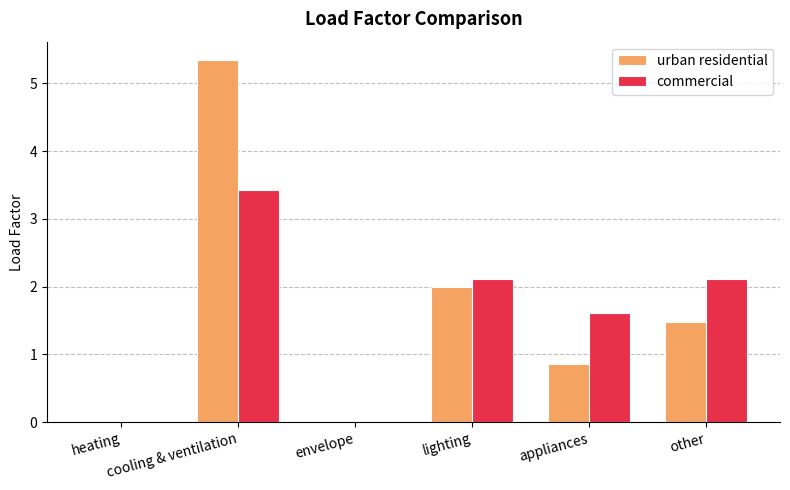

How many distinct data groups are displayed?

2